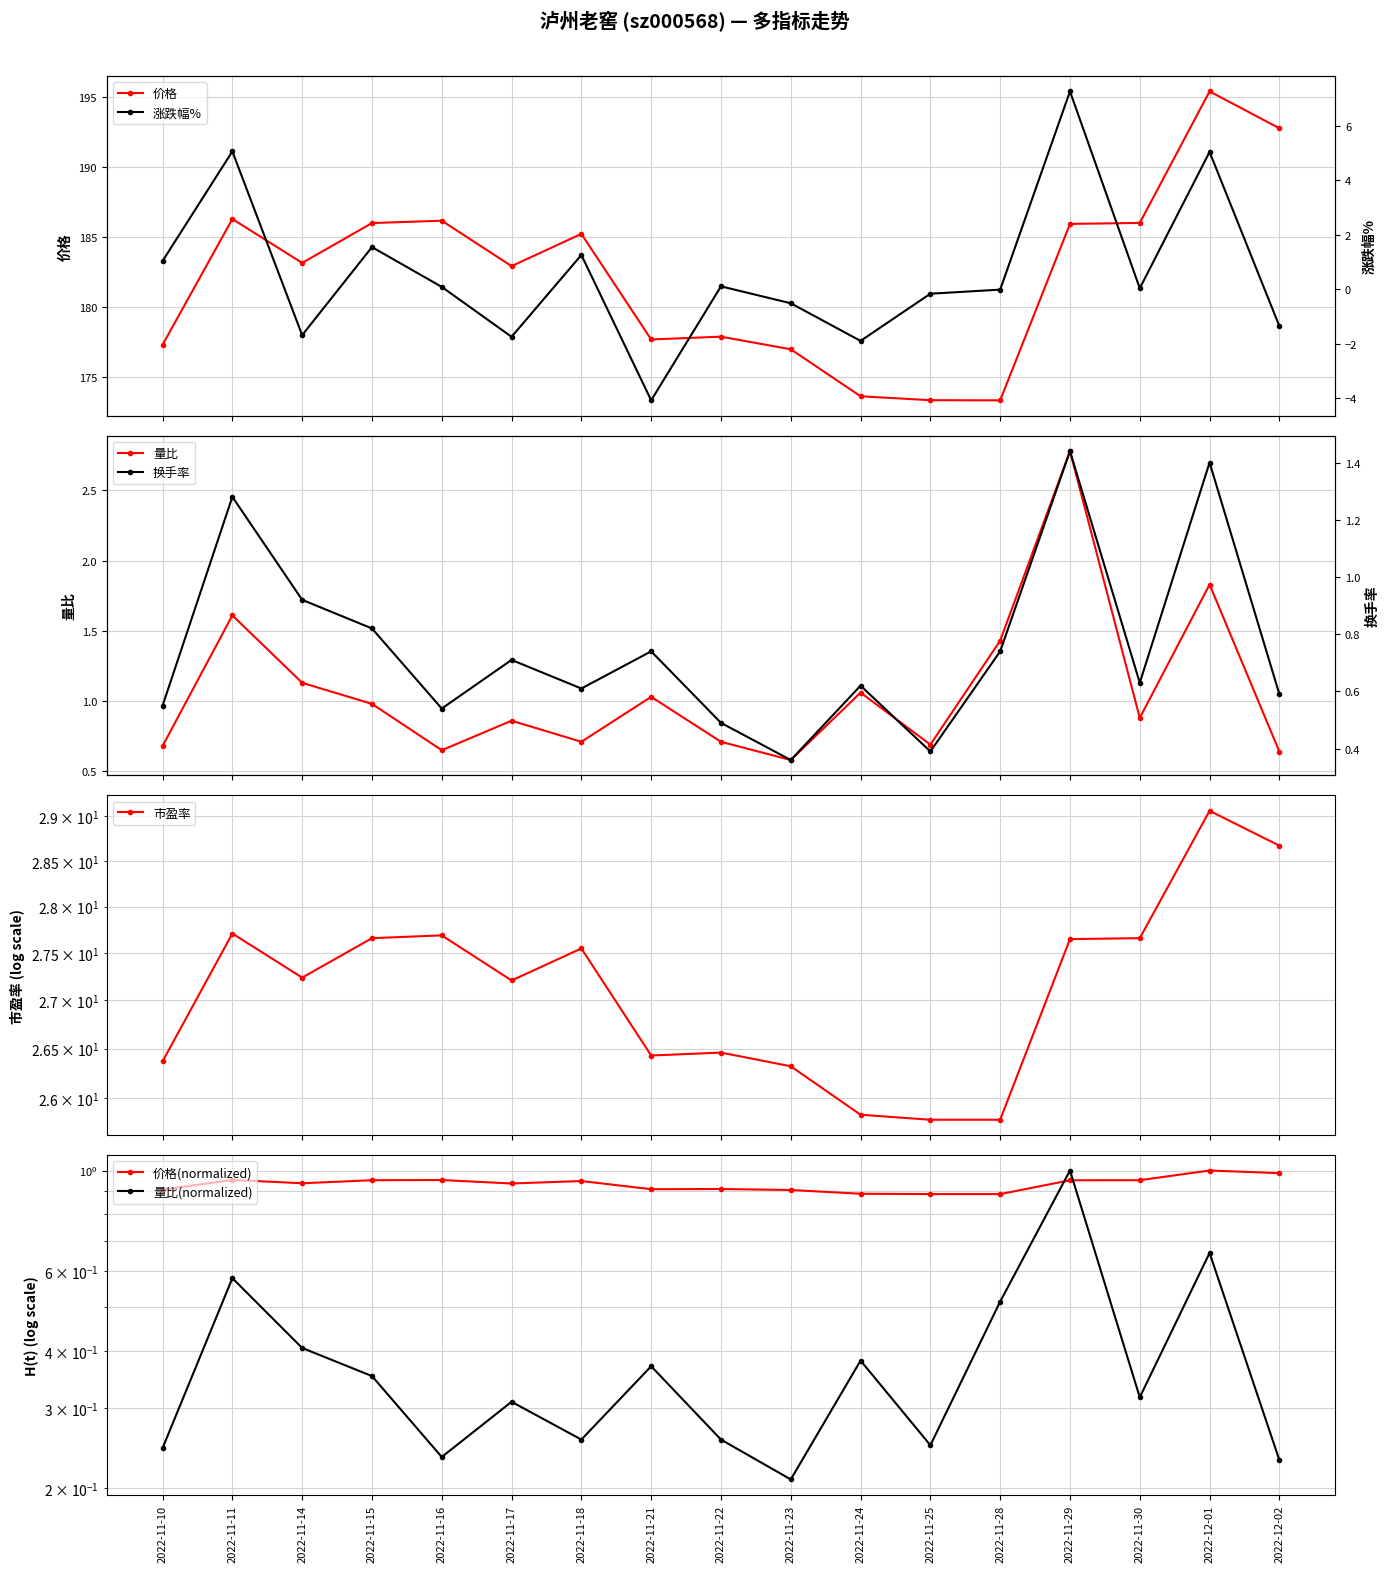

Reading left to right, list all the values displayed in this chart.

价格: 2022-11-10=177.3	2022-11-11=186.3	2022-11-14=183.2	2022-11-15=186.0	2022-11-16=186.2	2022-11-17=182.9	2022-11-18=185.2	2022-11-21=177.7	2022-11-22=177.9	2022-11-23=177.0	2022-11-24=173.7	2022-11-25=173.4	2022-11-28=173.4	2022-11-29=185.9	2022-11-30=186.0	2022-12-01=195.4	2022-12-02=192.8
涨跌幅%: 2022-11-10=1.0	2022-11-11=5.1	2022-11-14=-1.7	2022-11-15=1.6	2022-11-16=0.1	2022-11-17=-1.7	2022-11-18=1.3	2022-11-21=-4.1	2022-11-22=0.1	2022-11-23=-0.5	2022-11-24=-1.9	2022-11-25=-0.2	2022-11-28=-0.0	2022-11-29=7.3	2022-11-30=0.0	2022-12-01=5.0	2022-12-02=-1.4
量比: 2022-11-10=0.7	2022-11-11=1.6	2022-11-14=1.1	2022-11-15=1.0	2022-11-16=0.7	2022-11-17=0.9	2022-11-18=0.7	2022-11-21=1.0	2022-11-22=0.7	2022-11-23=0.6	2022-11-24=1.1	2022-11-25=0.7	2022-11-28=1.4	2022-11-29=2.8	2022-11-30=0.9	2022-12-01=1.8	2022-12-02=0.6
换手率: 2022-11-10=0.6	2022-11-11=1.3	2022-11-14=0.9	2022-11-15=0.8	2022-11-16=0.5	2022-11-17=0.7	2022-11-18=0.6	2022-11-21=0.7	2022-11-22=0.5	2022-11-23=0.4	2022-11-24=0.6	2022-11-25=0.4	2022-11-28=0.7	2022-11-29=1.4	2022-11-30=0.6	2022-12-01=1.4	2022-12-02=0.6
市盈率: 2022-11-10=26.4	2022-11-11=27.7	2022-11-14=27.2	2022-11-15=27.7	2022-11-16=27.7	2022-11-17=27.2	2022-11-18=27.6	2022-11-21=26.4	2022-11-22=26.5	2022-11-23=26.3	2022-11-24=25.8	2022-11-25=25.8	2022-11-28=25.8	2022-11-29=27.6	2022-11-30=27.7	2022-12-01=29.1	2022-12-02=28.7